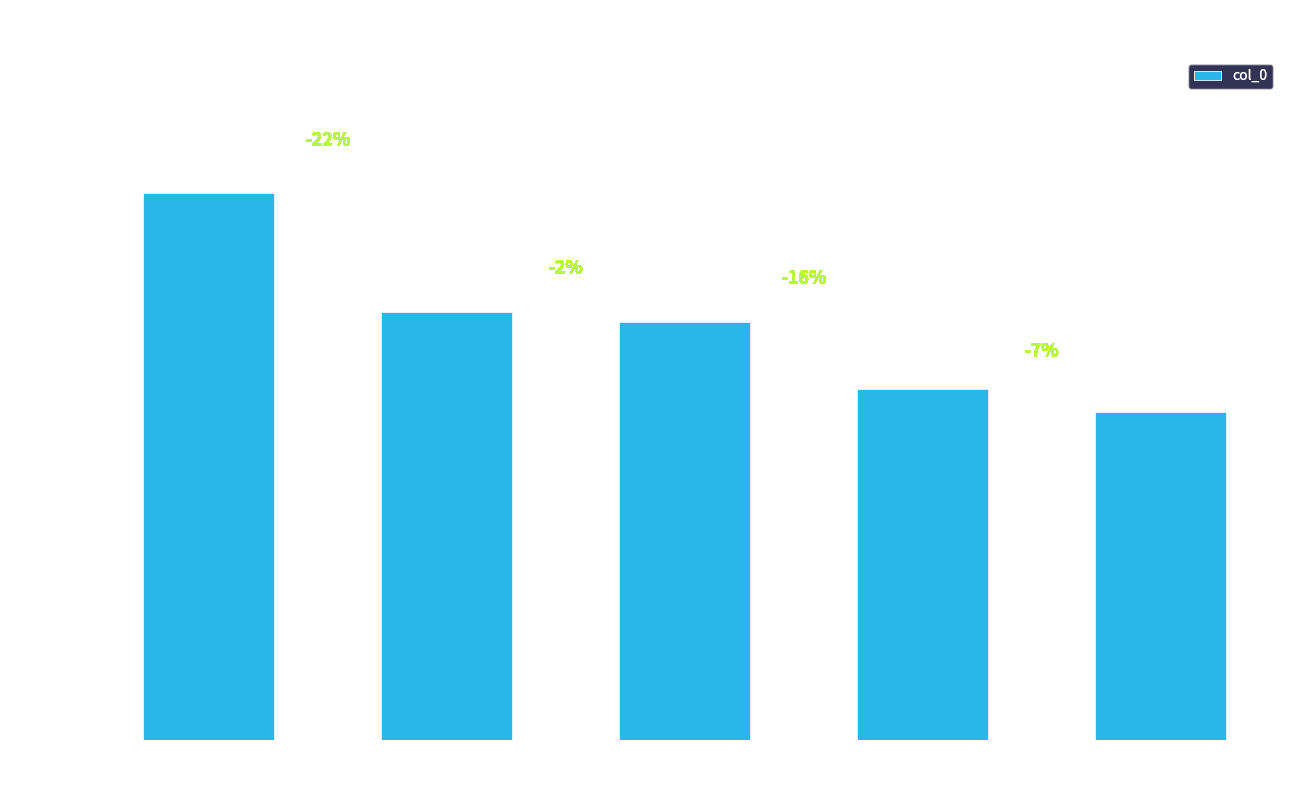

What is the label of the 4th bar from the left?

题画马
四首 其二